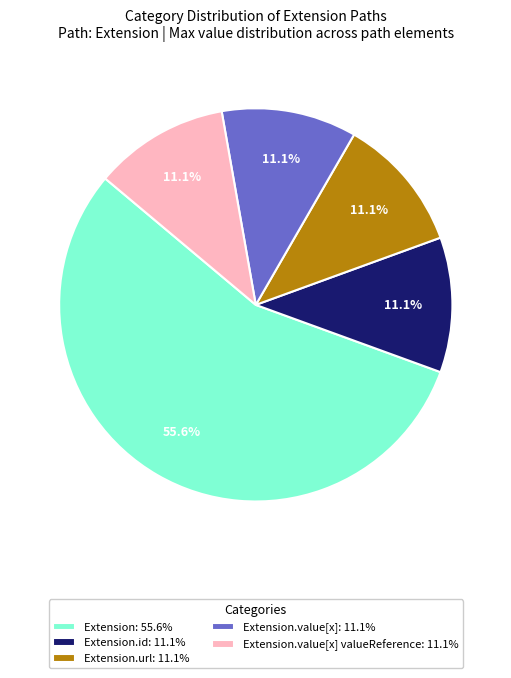

Which slice is the largest?

Extension: 55.6%